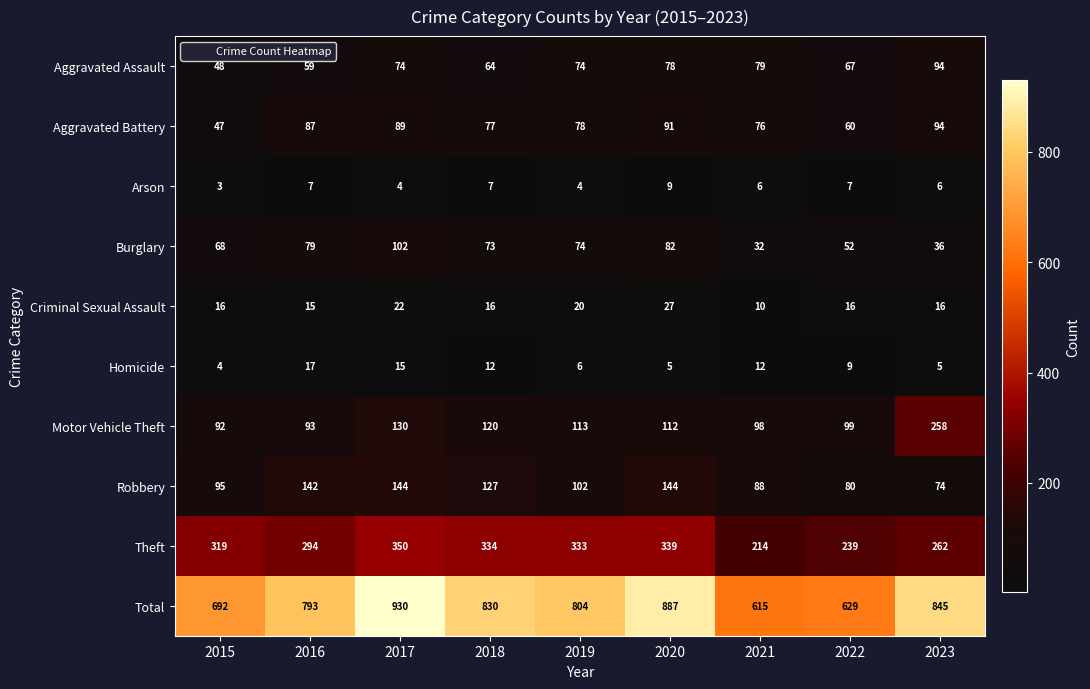

What is the total value across all series at 2018?

1660